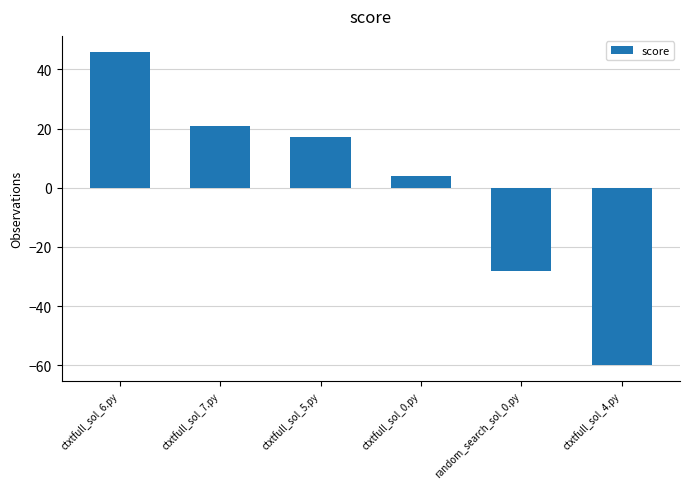

What is the sum of the values at random_search_sol_0.py and ctxtfull_sol_5.py?

-11